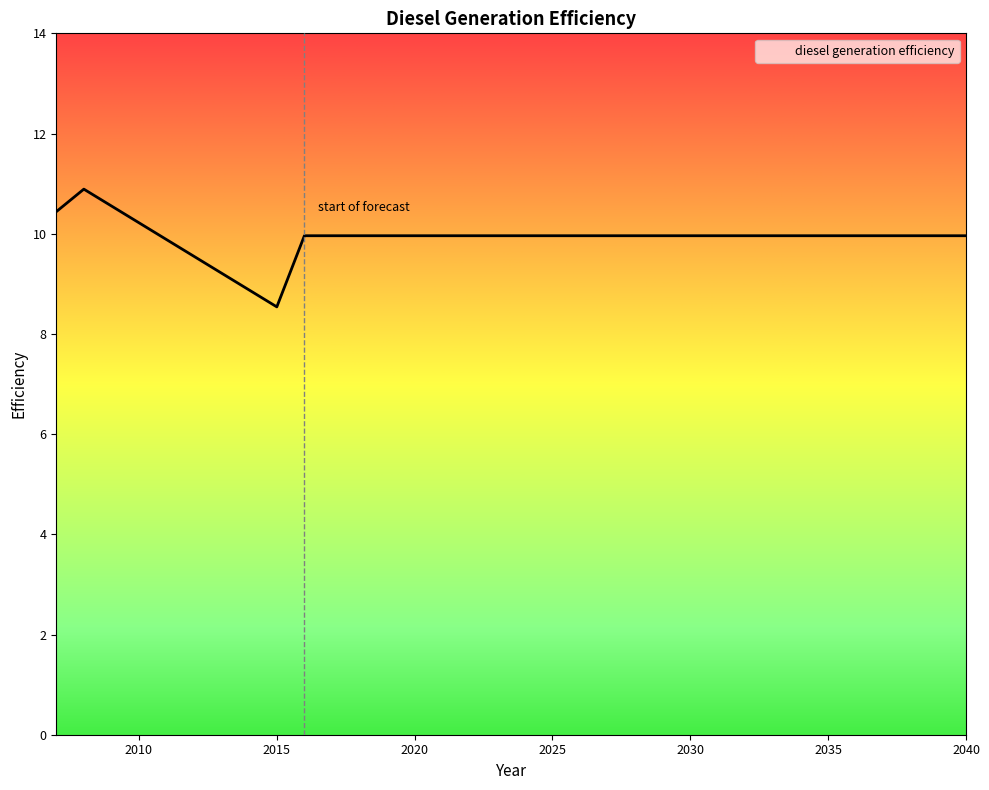

How many values are below 9?

1